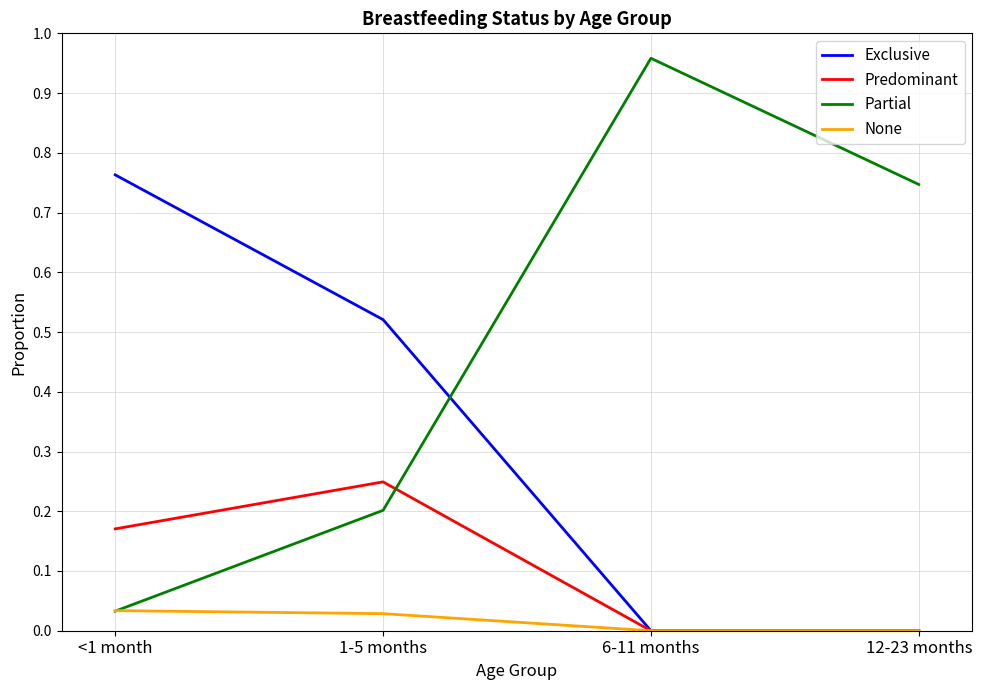

Where do Partial and None first cross each other?

<1 month and 1-5 months